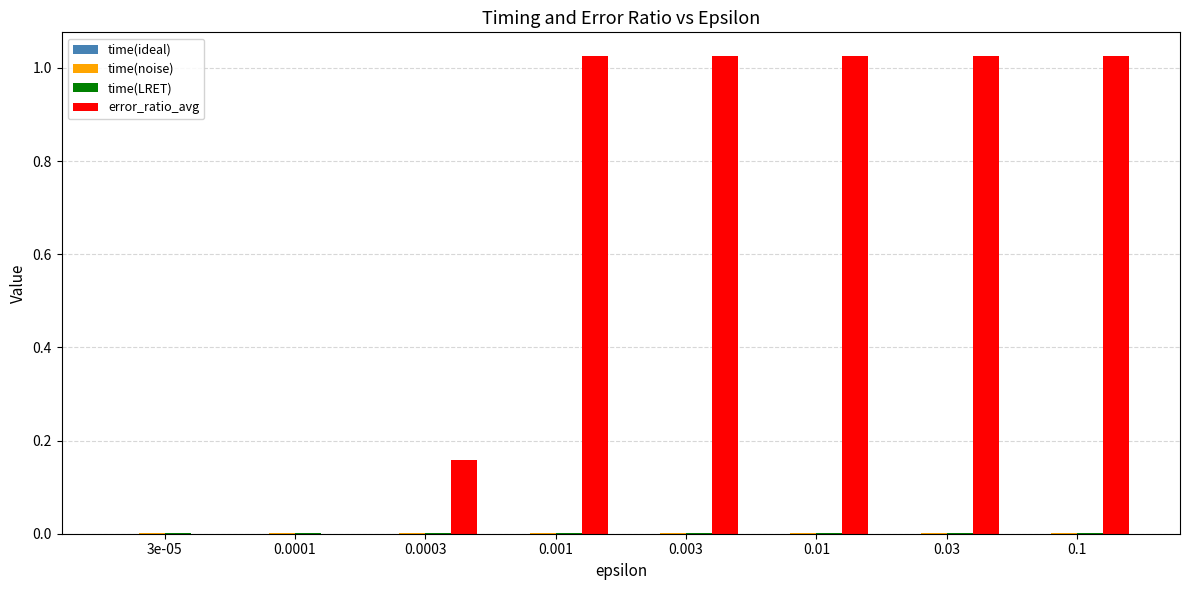

Between 3e-05 and 0.03, which series saw the biggest shift?

error_ratio_avg